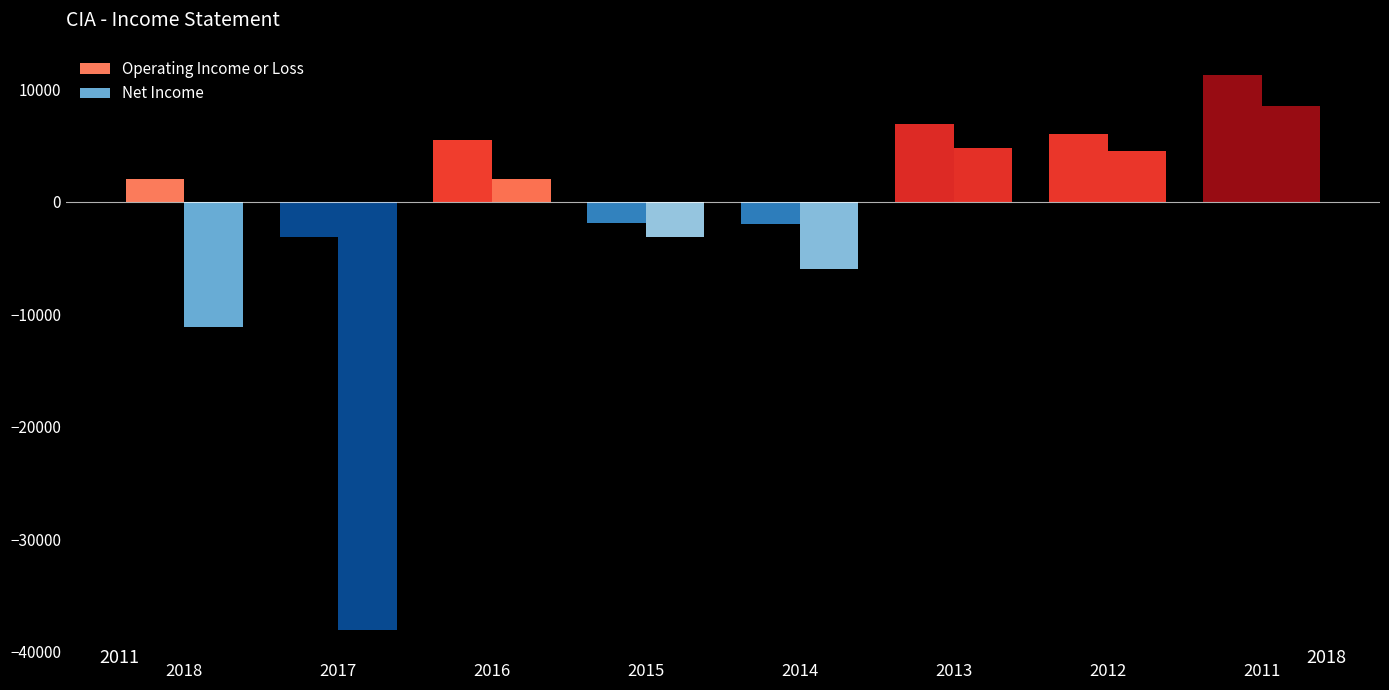

At which label is Operating Income or Loss closest to 4100?

2016